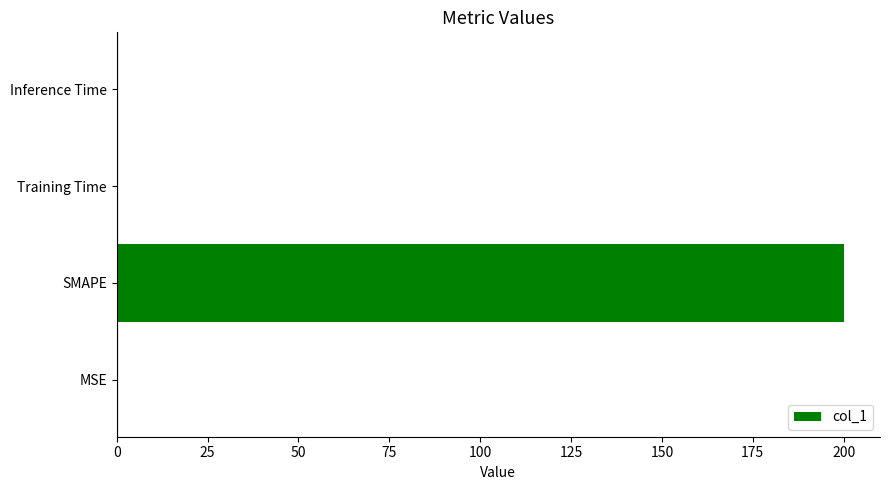

What is the sum of all values?

200.3